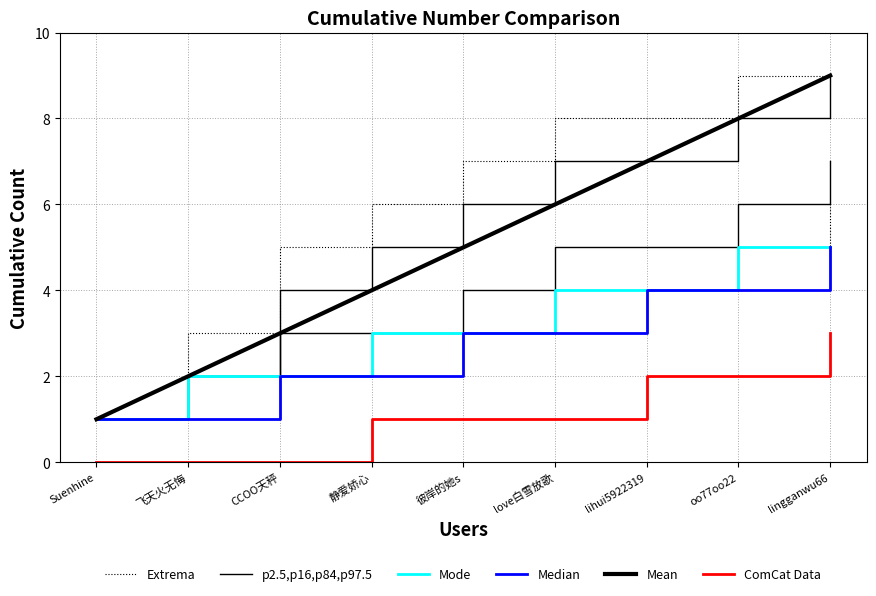

The value of Mode at Suenhine is 0. True or false?

False